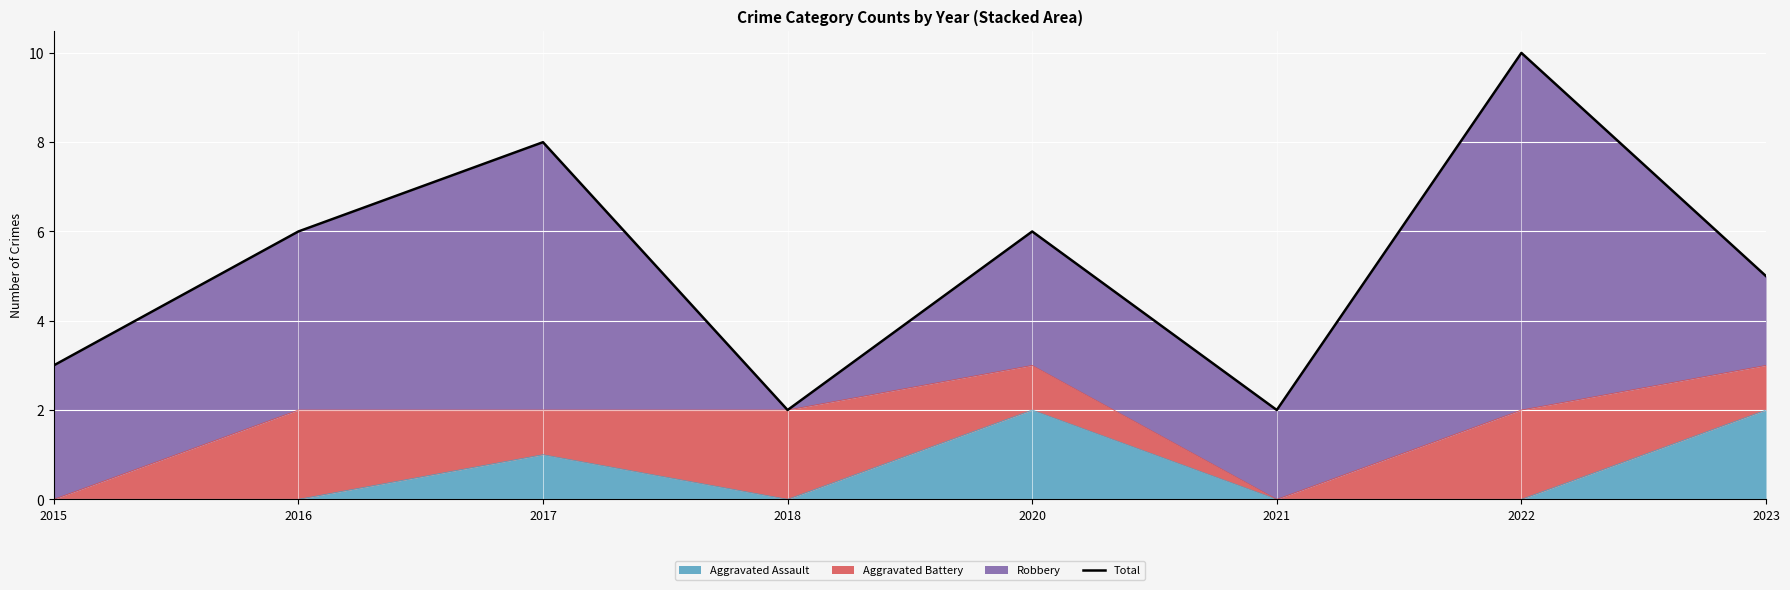

The chart shows a value of 3 at 2015. True or false?

True